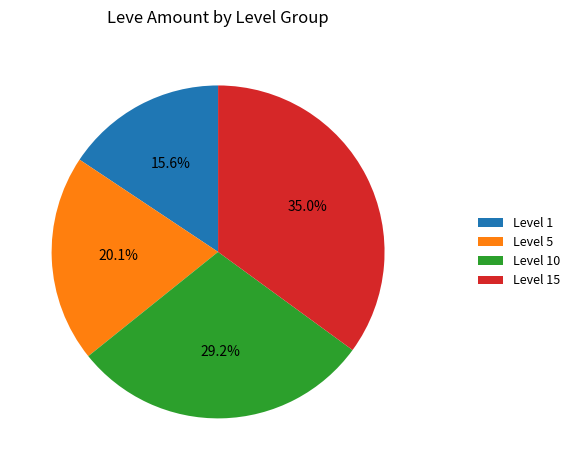

What portion of the pie excludes Level 15?

65.0%